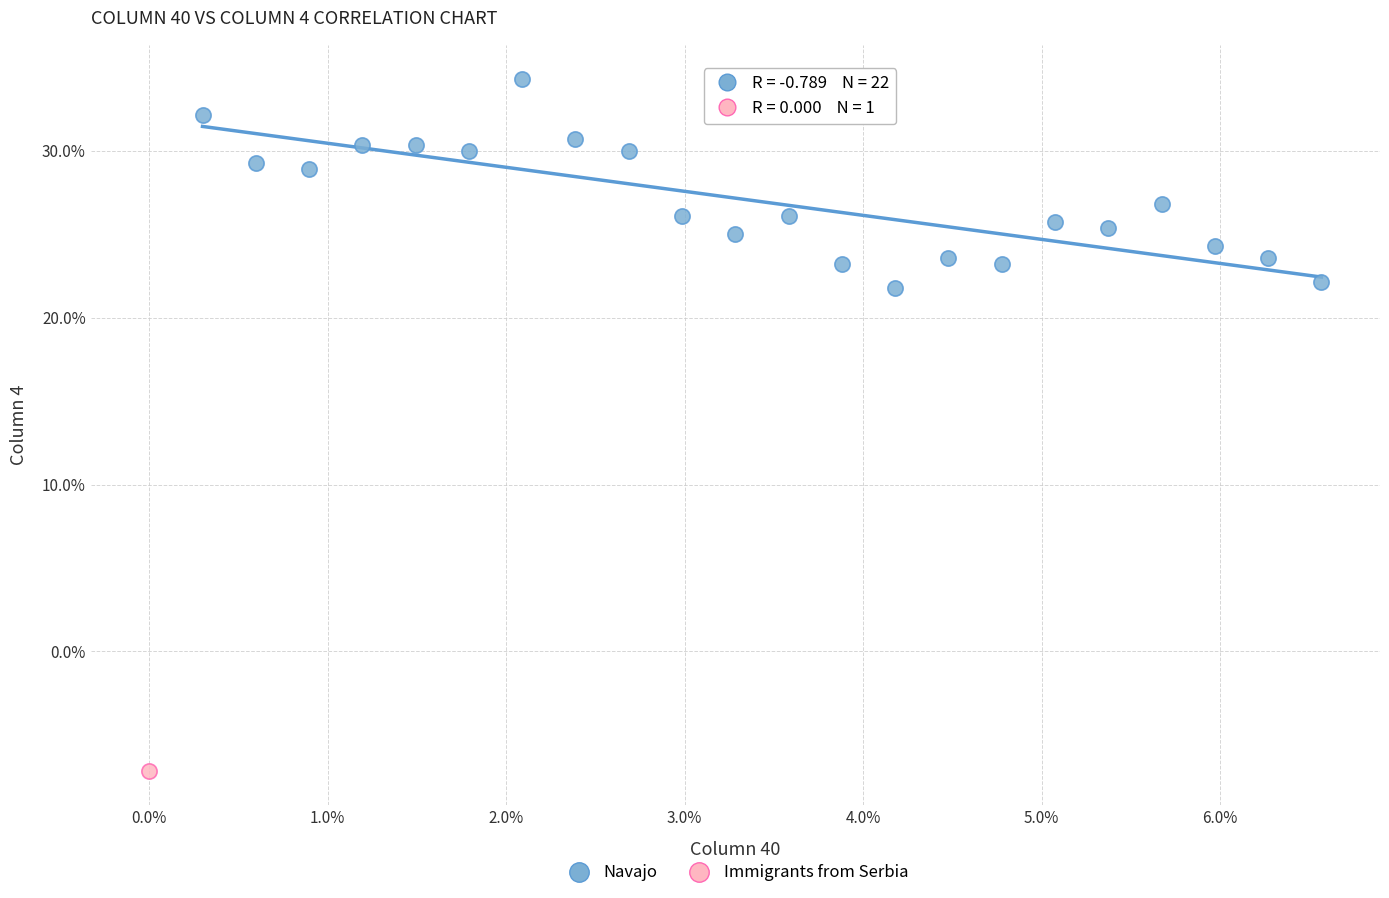

What are all the series names shown in the legend?

Navajo, Immigrants from Serbia